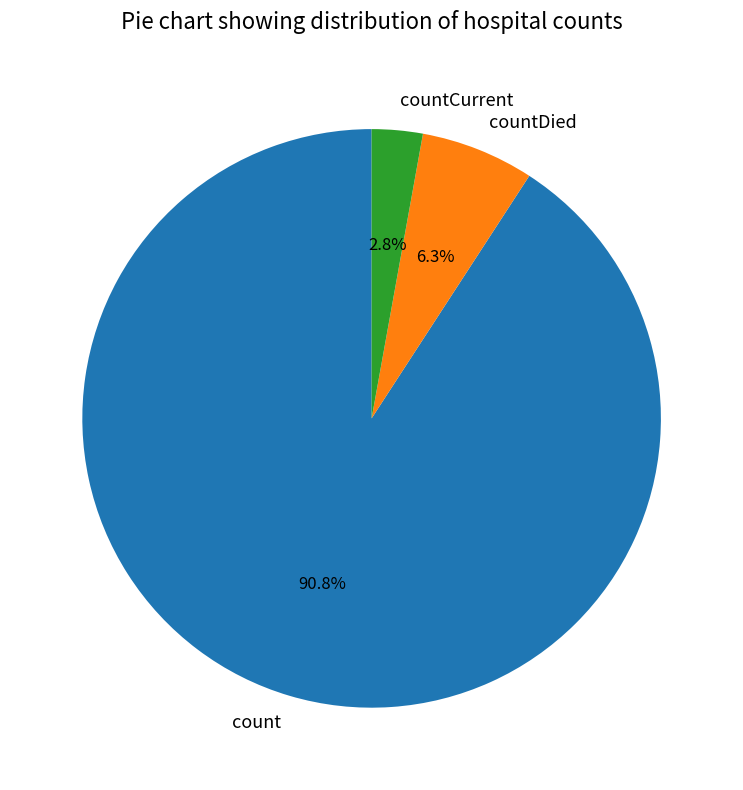

Which category has the smallest portion of the pie?

countCurrent